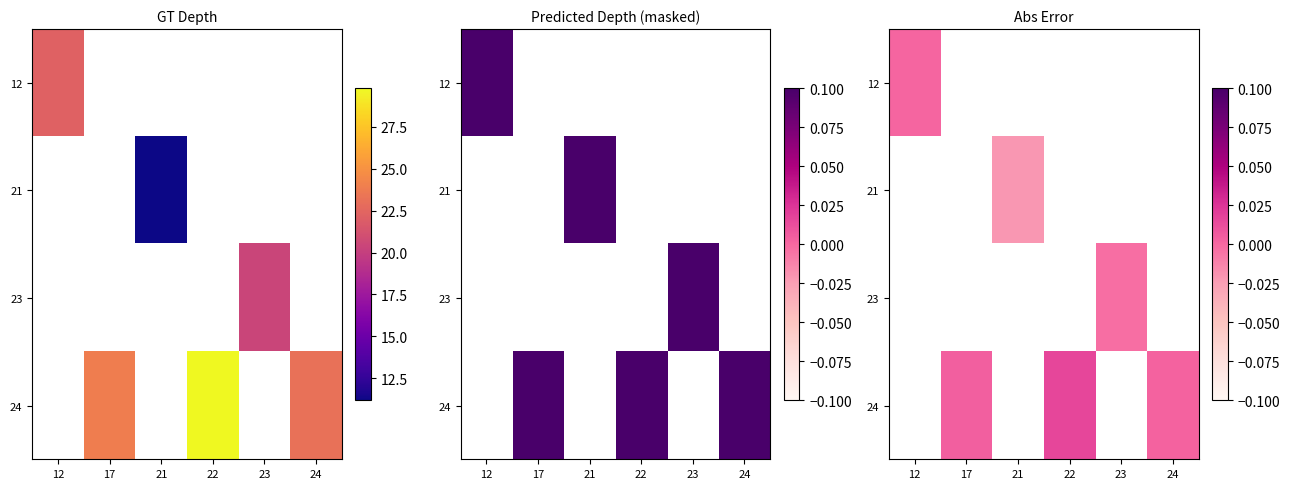

Where does the 24 series first go above 0?

17